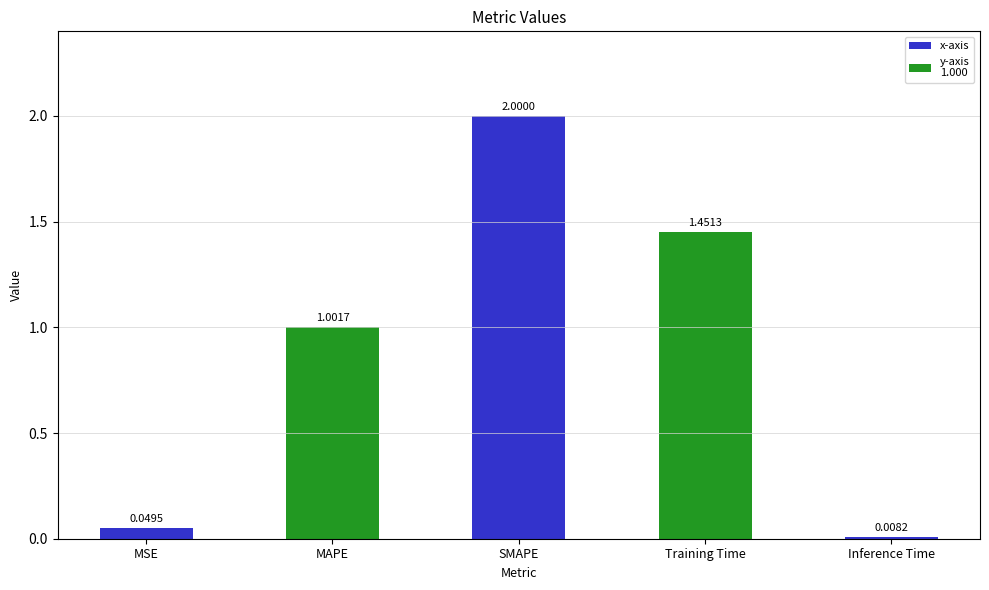

How many distinct data groups are displayed?

1